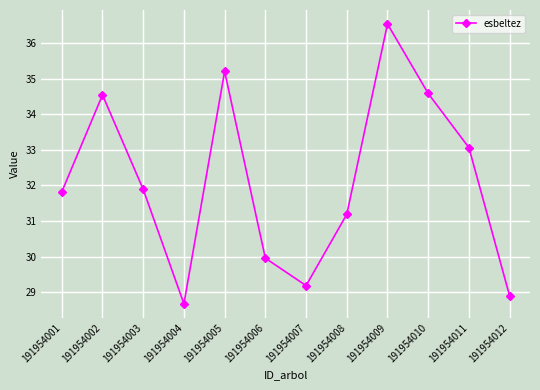

True or false: the data shows 45.1 at 191954010.

False